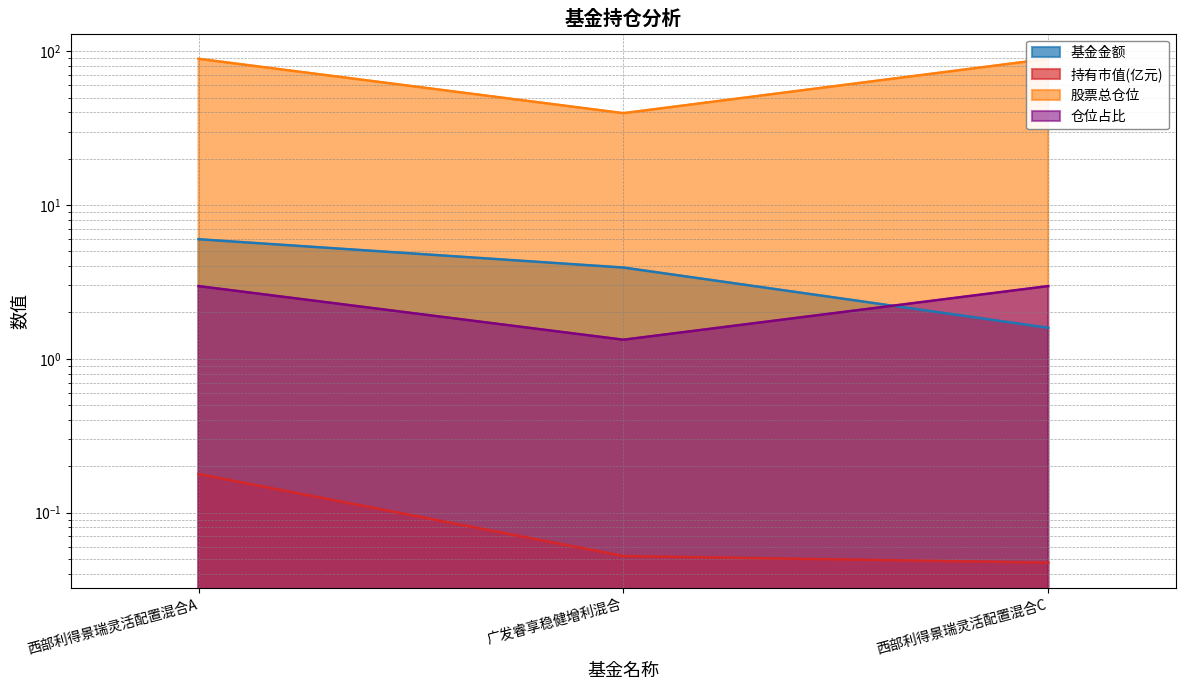

What position from the left is 西部利得景瑞灵活配置混合C?

3